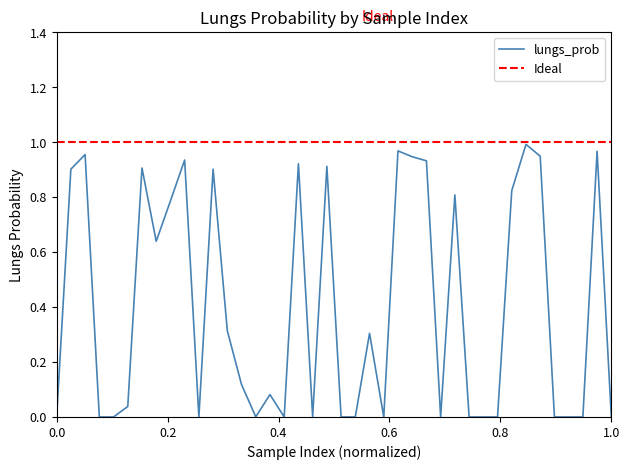

Is this an area chart (filled region under the line)?

No